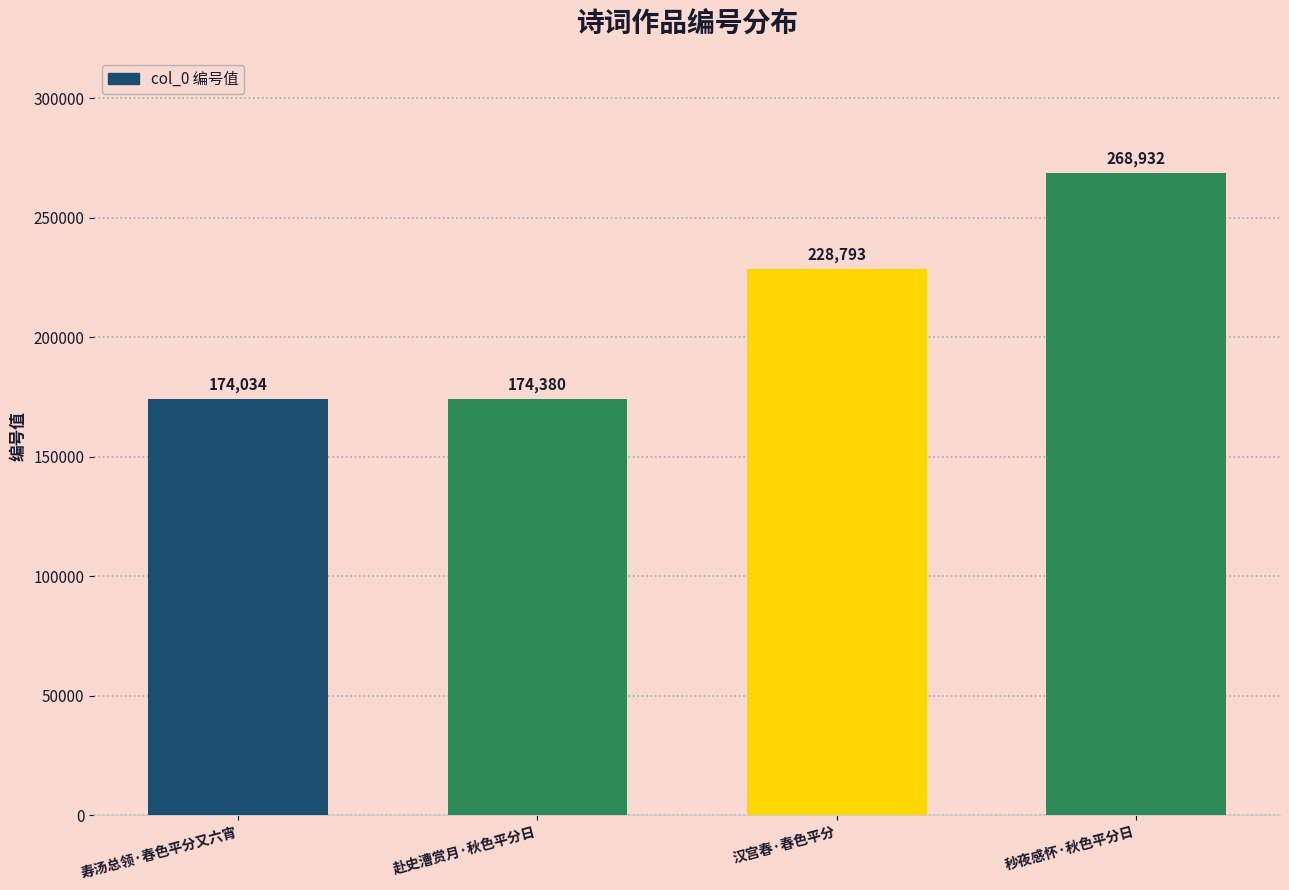

At which label is the value closest to 221483?

汉宫春·春色平分